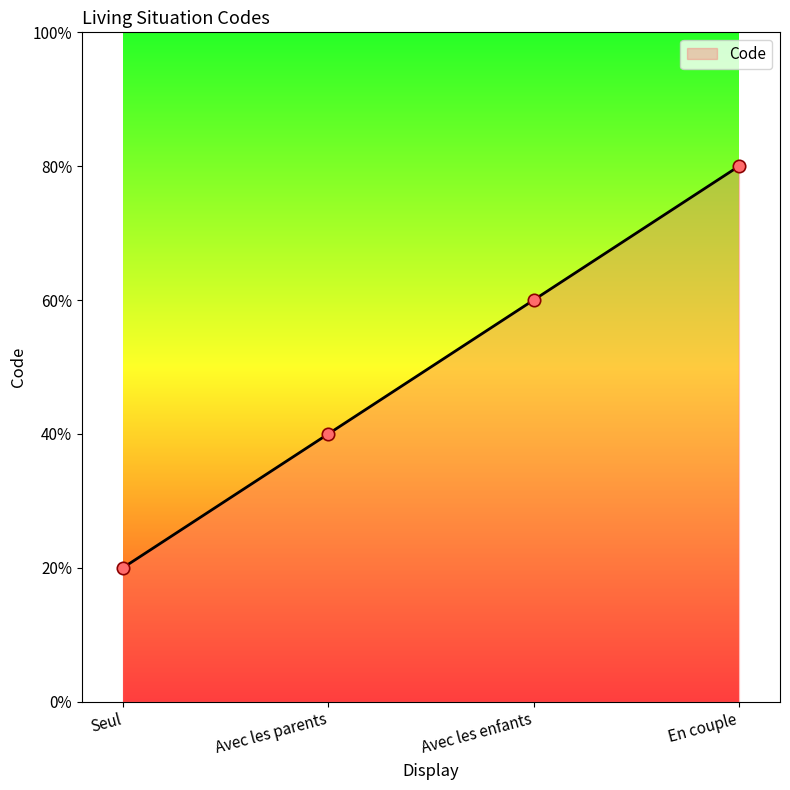

What is the ratio of the value at Avec les enfants to the value at Avec les parents?

1.5